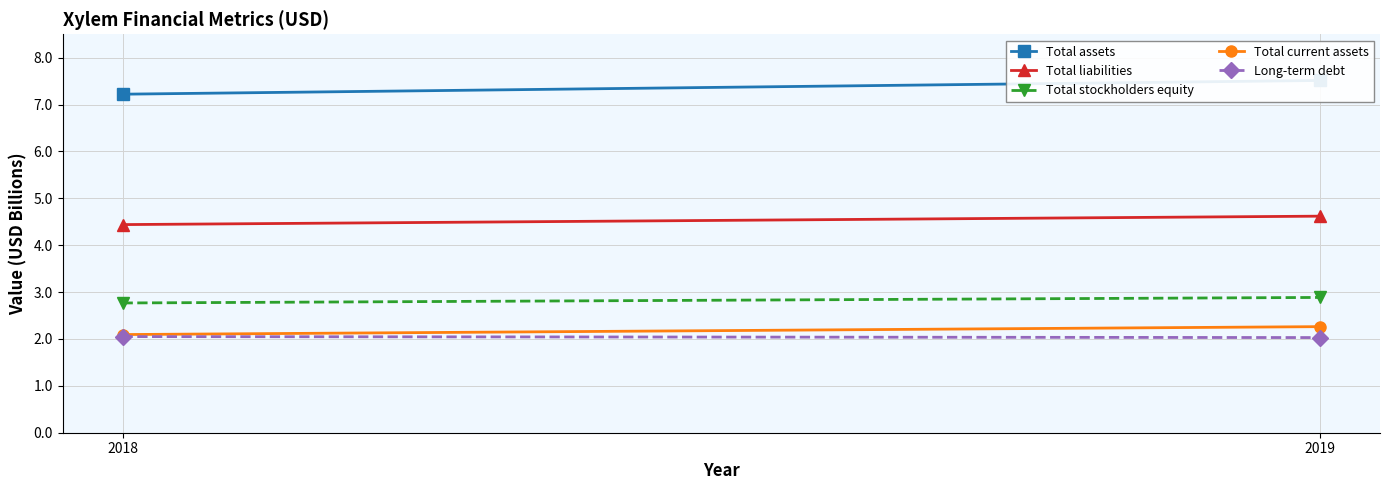

What is the highest value of the Long-term debt series?

2.1